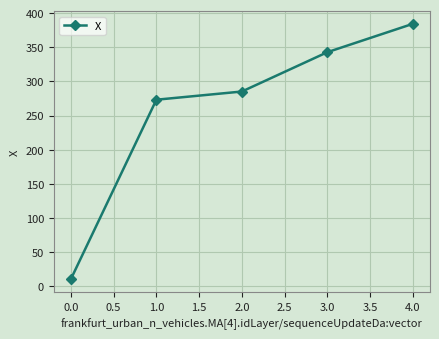

List the labels in order of value, smallest first.

0.0, 1.0, 2.0, 3.0, 4.0